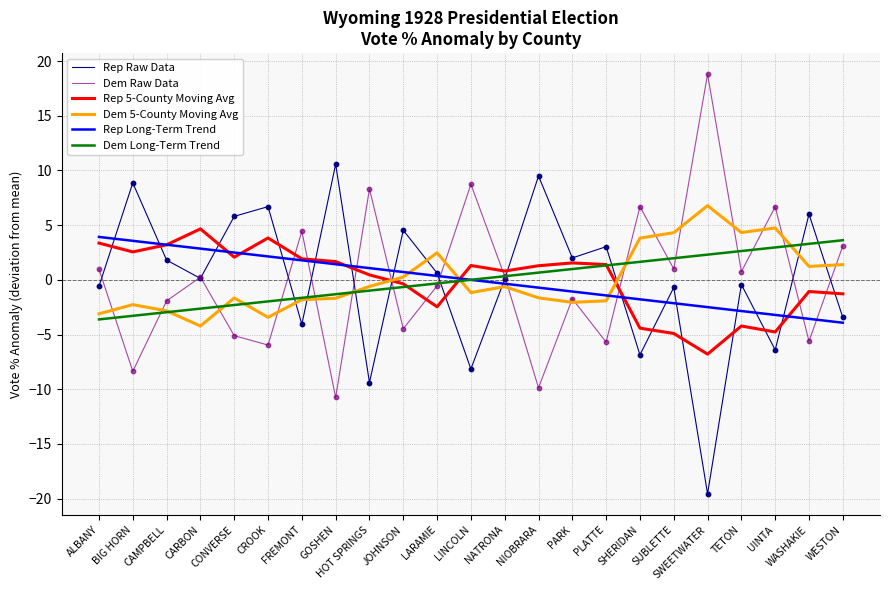

What are all the series names shown in the legend?

Rep Raw Data, Dem Raw Data, Rep 5-County Moving Avg, Dem 5-County Moving Avg, Rep Long-Term Trend, Dem Long-Term Trend